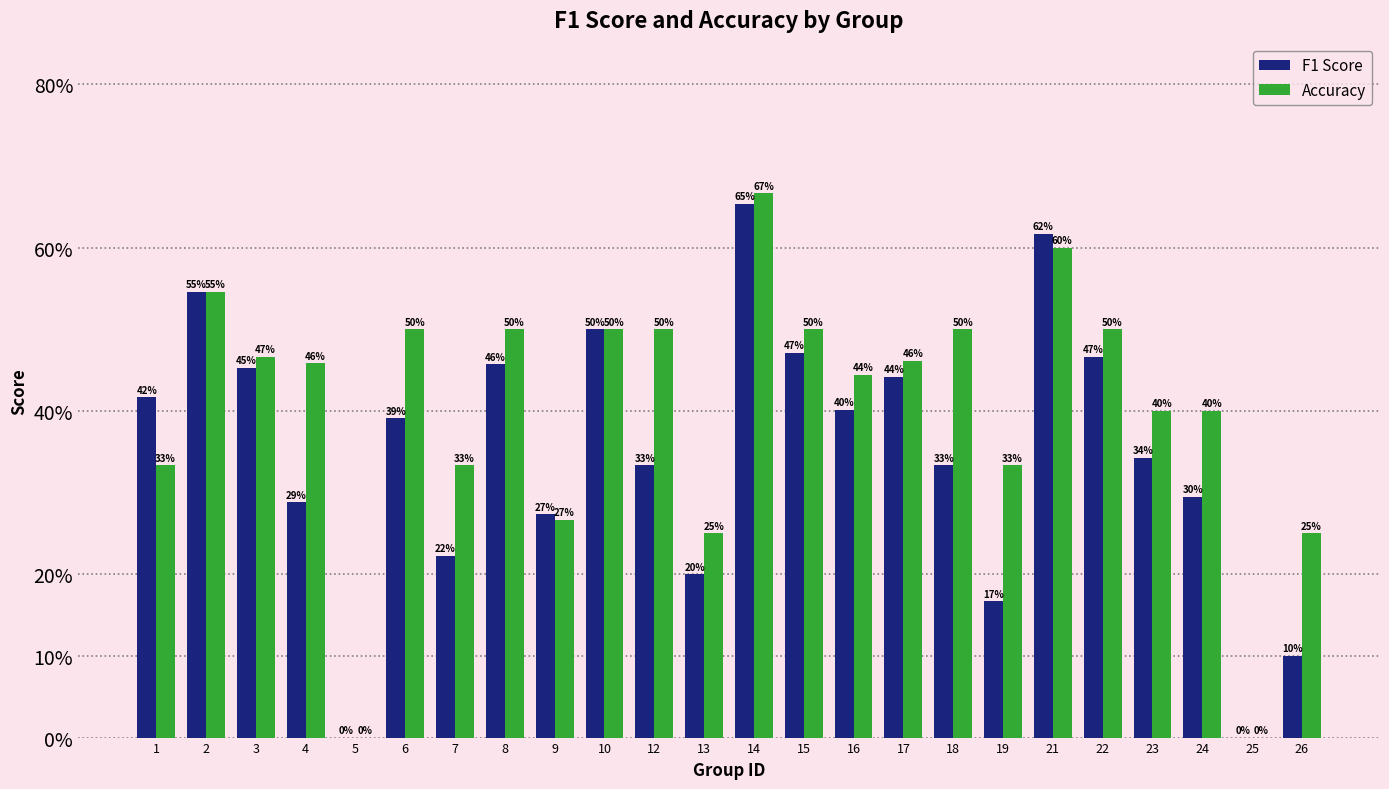

True or false: Accuracy has a value of 0.2 at 26.

False